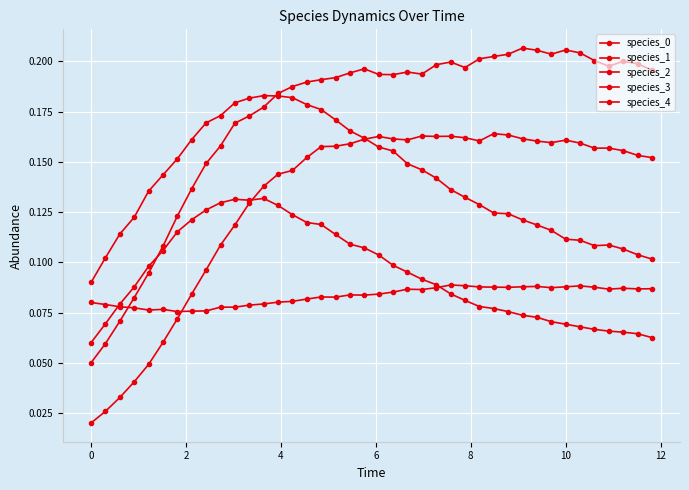

Where is the first local minimum for species_4?

6